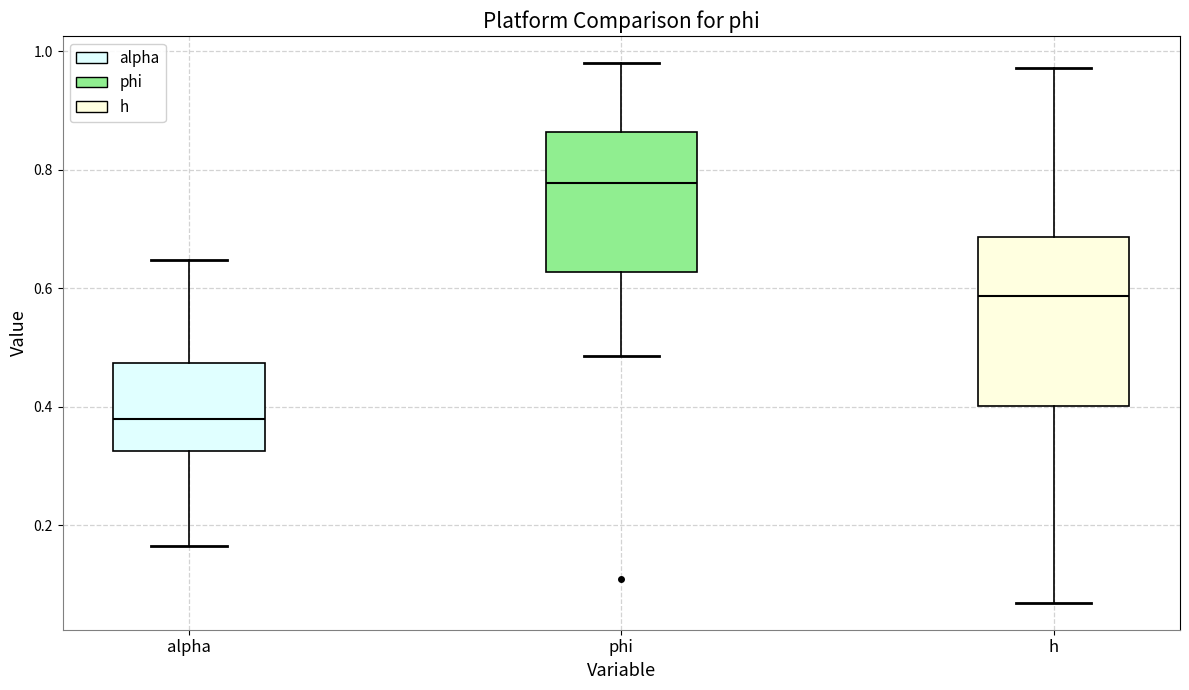

Reading left to right, read every box against the y-axis: the position of its median line, the range the box covers, and the ends of its whiskers. The values are not printed on the chart, so give them approximately, as read against the axis.

alpha: median 0.38, box 0.32 to 0.48, whiskers 0.16 to 0.64
phi: median 0.78, box 0.62 to 0.86, whiskers 0.48 to 0.98
h: median 0.58, box 0.40 to 0.68, whiskers 0.06 to 0.98